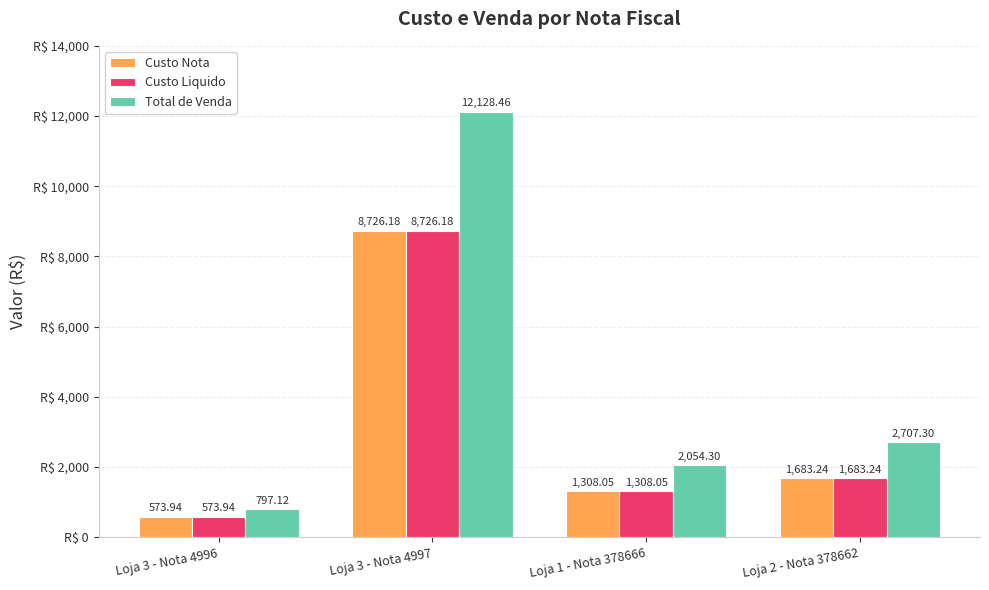

Rank the categories by Custo Liquido value from highest to lowest.

Loja 3 - Nota 4997, Loja 2 - Nota 378662, Loja 1 - Nota 378666, Loja 3 - Nota 4996